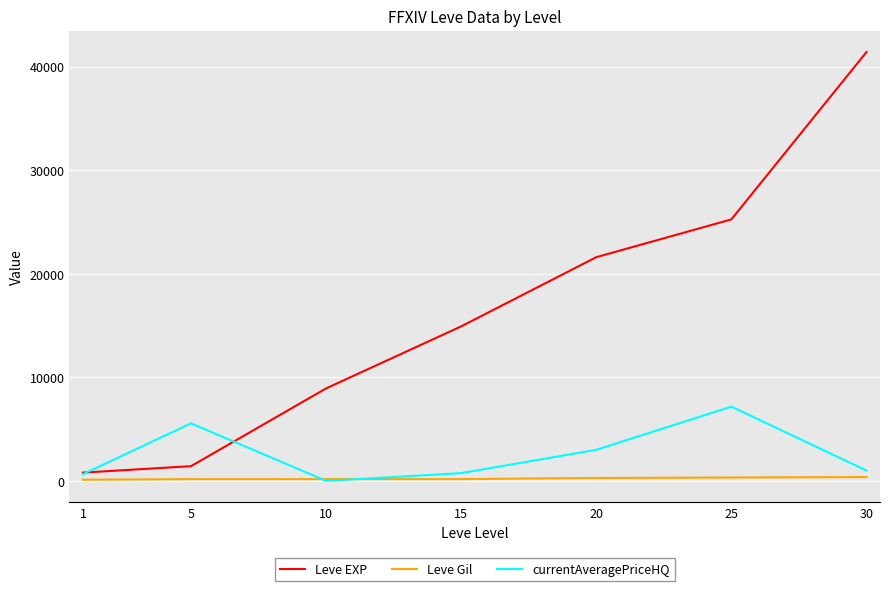

List the series in order of their peak value, highest first.

Leve EXP, currentAveragePriceHQ, Leve Gil